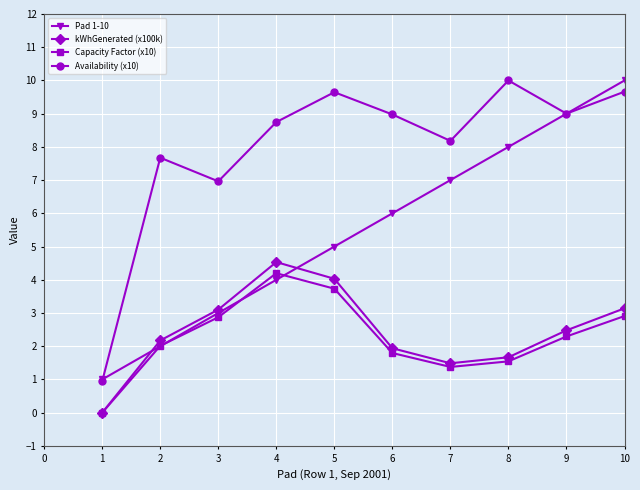

Count the number of data series in this chart.

4